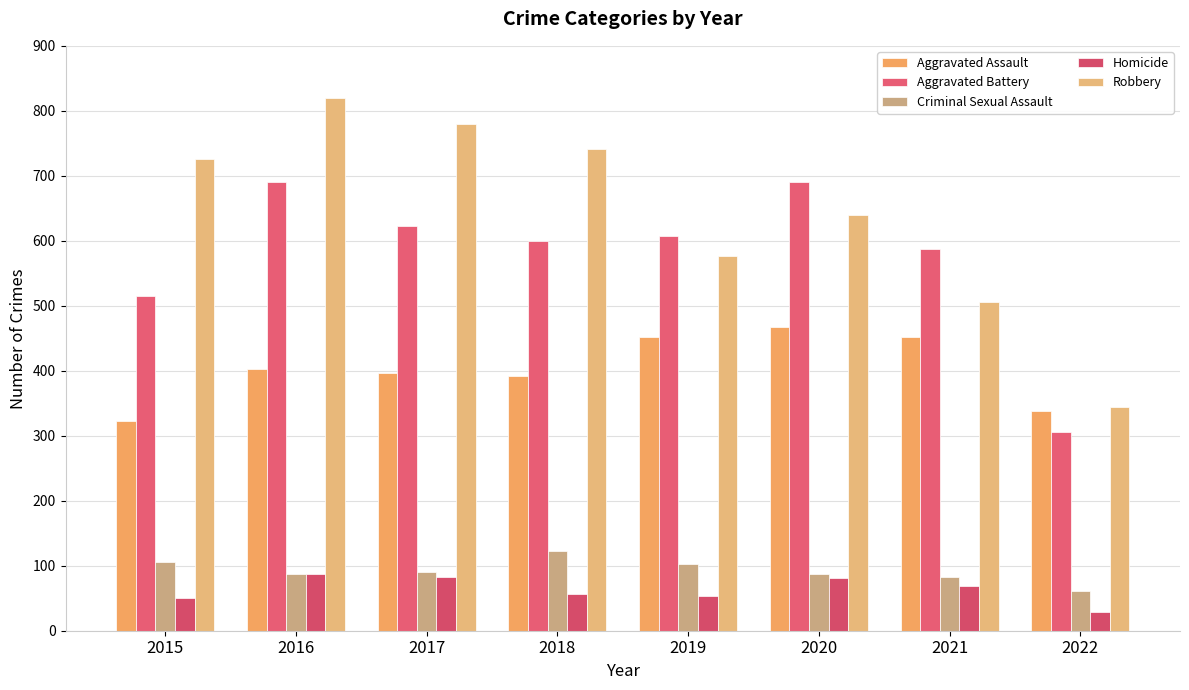

The value of Homicide at 2017 is 82. True or false?

True